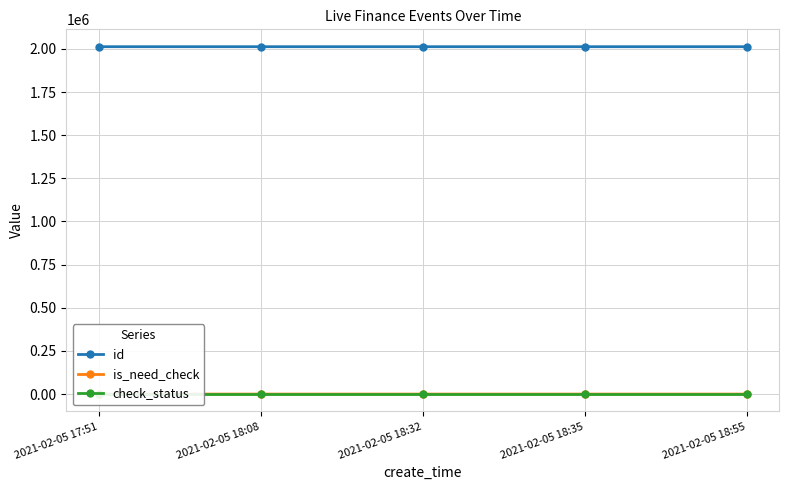

Reading left to right, transcribe all the data shown in this chart.

id: 2021-02-05 17:51=2012491	2021-02-05 18:08=2012469	2021-02-05 18:32=2012465	2021-02-05 18:35=2012435	2021-02-05 18:55=2012408
is_need_check: 2021-02-05 17:51=0	2021-02-05 18:08=1	2021-02-05 18:32=0	2021-02-05 18:35=1	2021-02-05 18:55=0
check_status: 2021-02-05 17:51=1	2021-02-05 18:08=1	2021-02-05 18:32=1	2021-02-05 18:35=1	2021-02-05 18:55=1